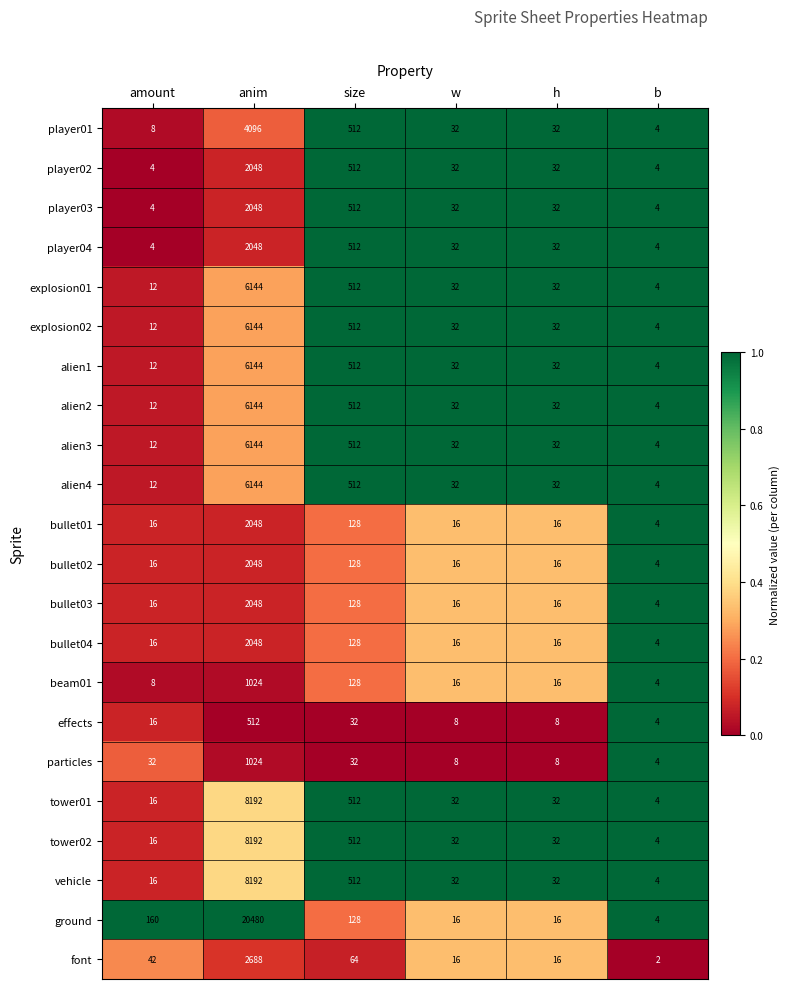

Is the value of tower01 at w greater than the value of tower02 at amount?

Yes